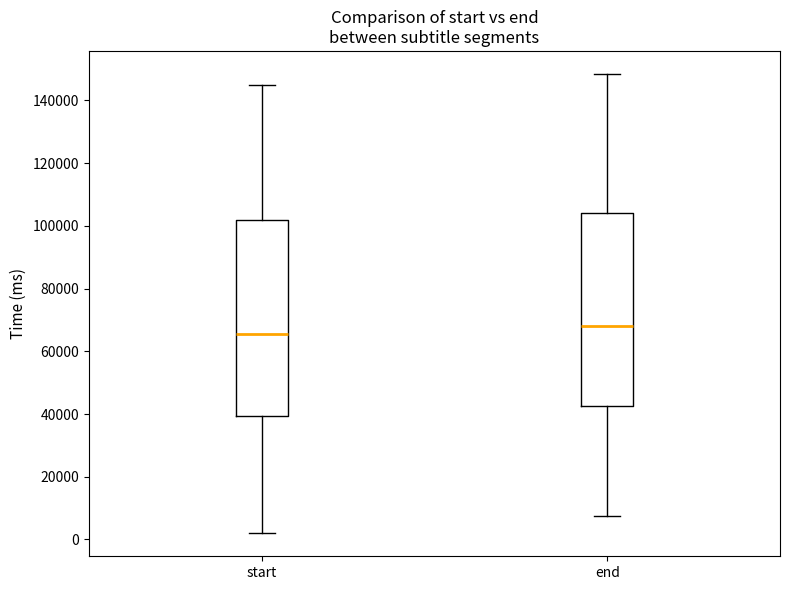

Where does the upper whisker of the box for start end on the y-axis? The values are not printed on the chart, so give them approximately, as read against the axis.

144000